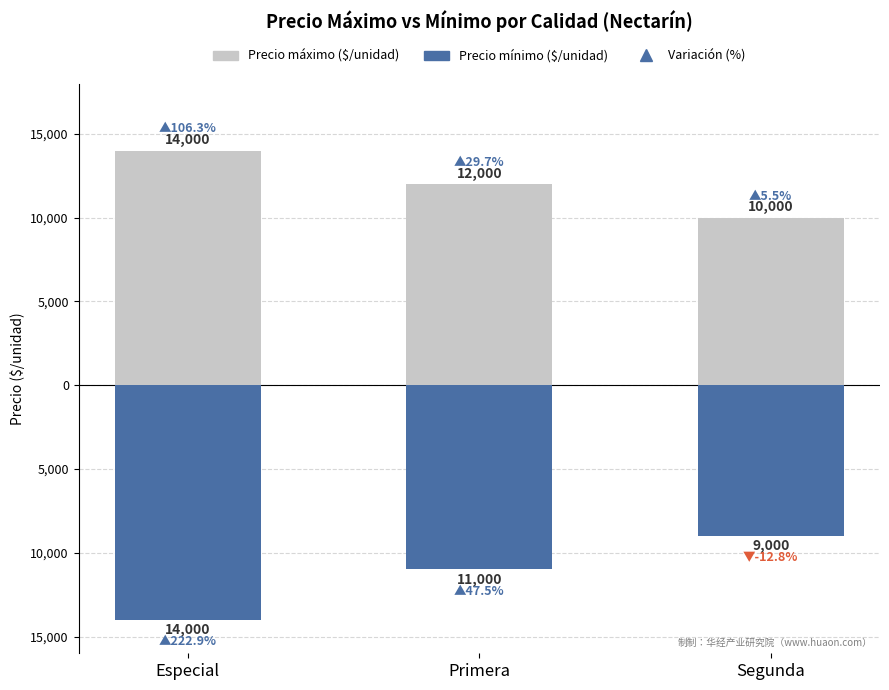

What is the value of the Precio mínimo ($/unidad) bar at the 2nd from the left?

-11000